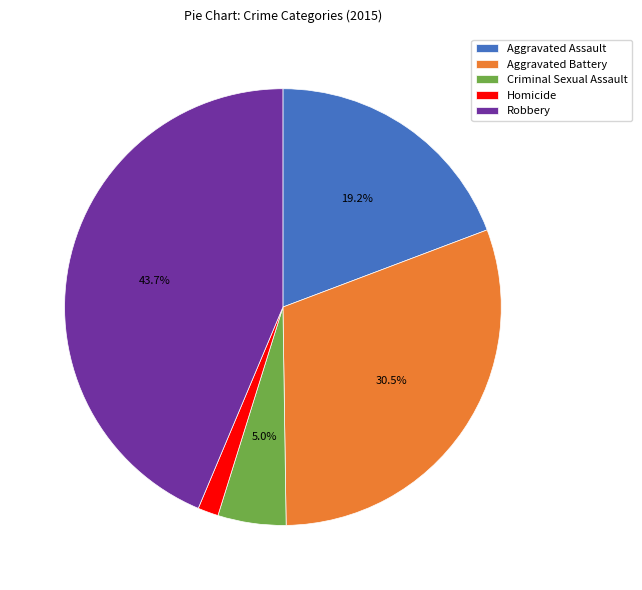

Which has a higher value, Aggravated Assault or Homicide?

Aggravated Assault